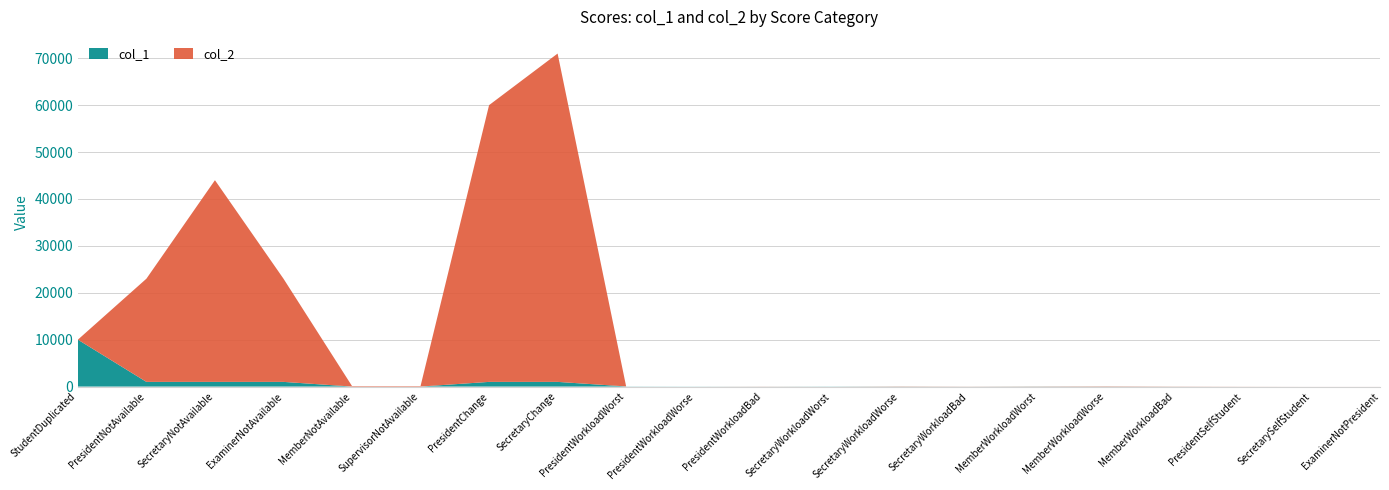

Reading left to right, transcribe all the data shown in this chart.

col_1: 10000	1000	1000	1000	5	5	1000	1000	30	20	10	30	20	10	30	20	10	2	1	1
col_2: 0	22000	43000	22000	110	105	59000	70000	0	0	20	0	40	20	30	60	30	16	4	5